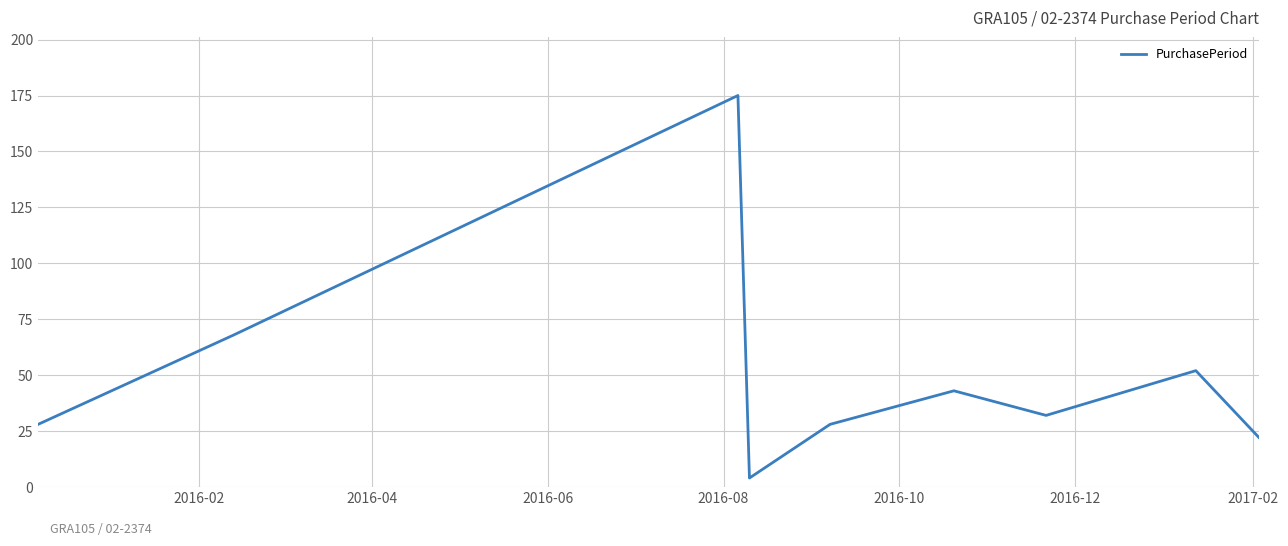

What is the maximum value shown in the chart?

175